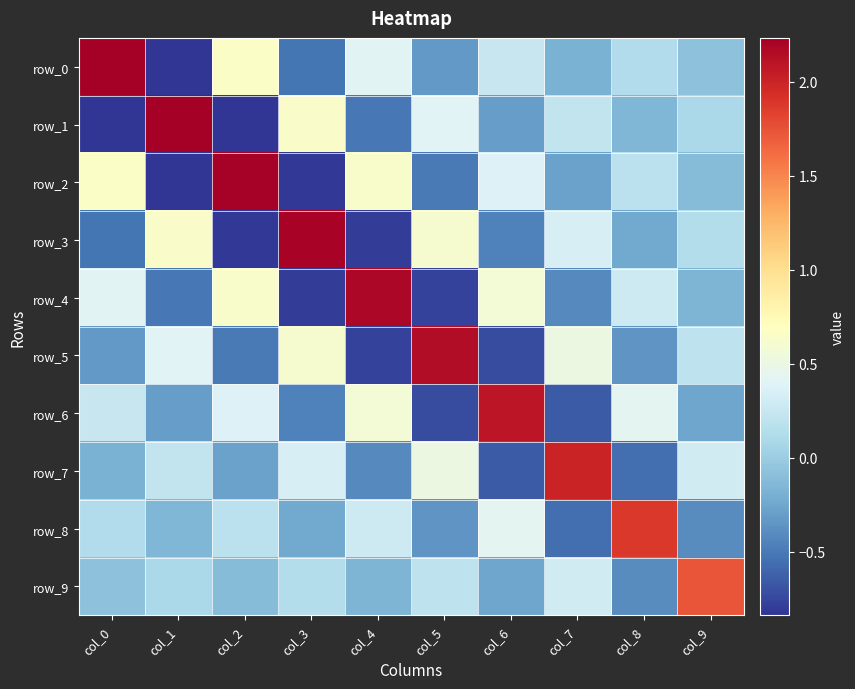

What is the greatest value displayed?

2.2